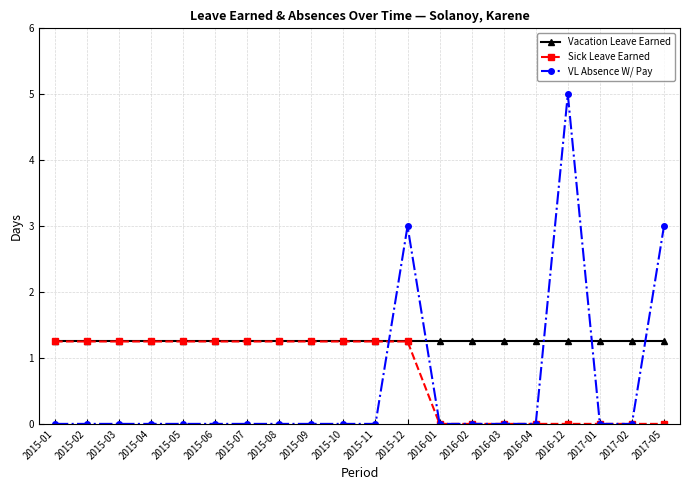

What is the maximum value for VL Absence W/ Pay?

5.0